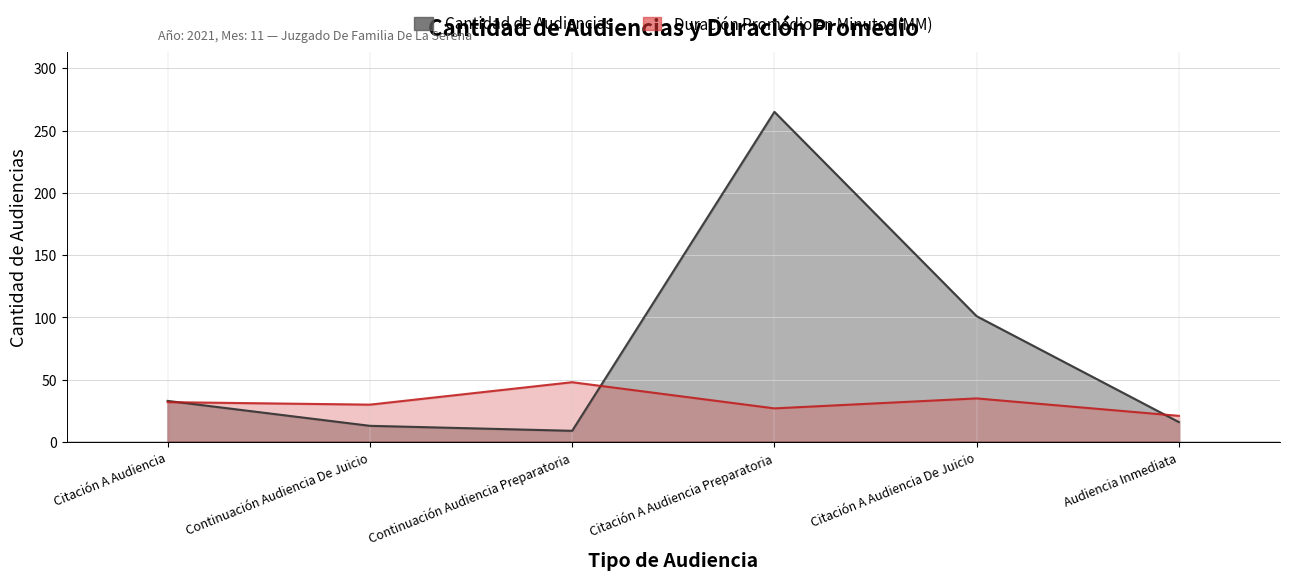

What are all the series names shown in the legend?

Cantidad de Audiencias, Duración Promedio en Minutos (MM)